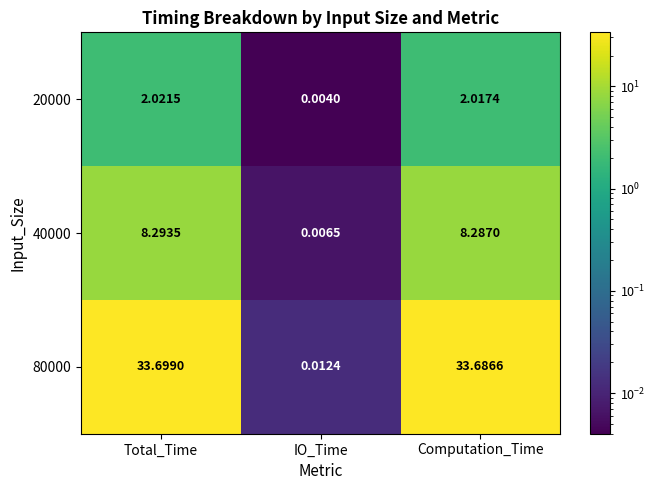

At which label does 80000 reach its peak?

Total_Time